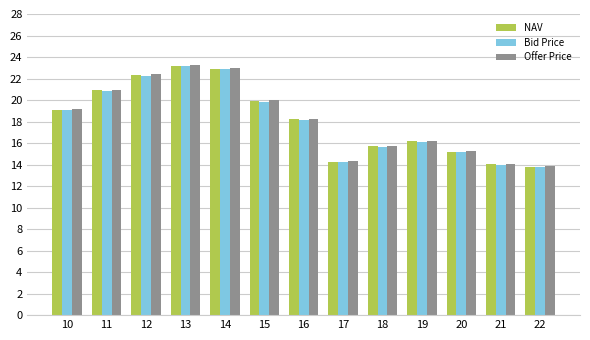

How many values in the Offer Price series are below 18?

6